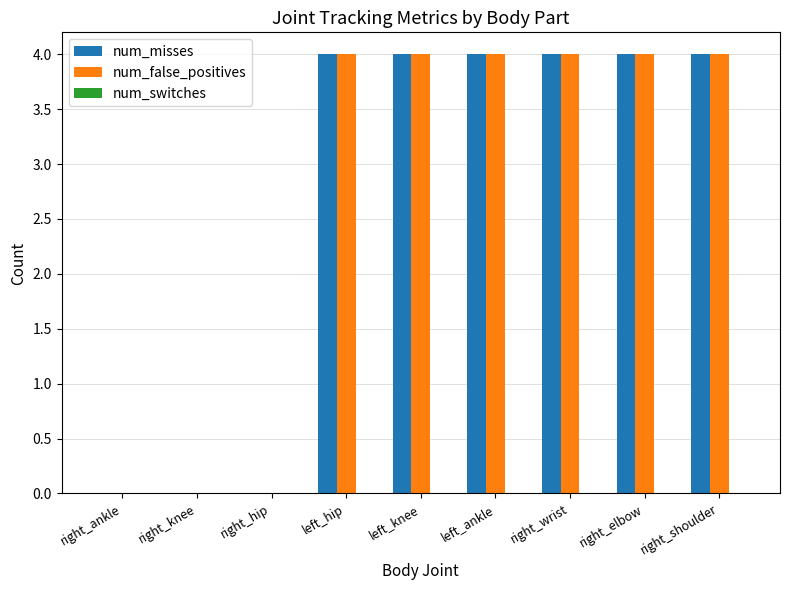

True or false: num_false_positives has a value of 0 at right_ankle.

True